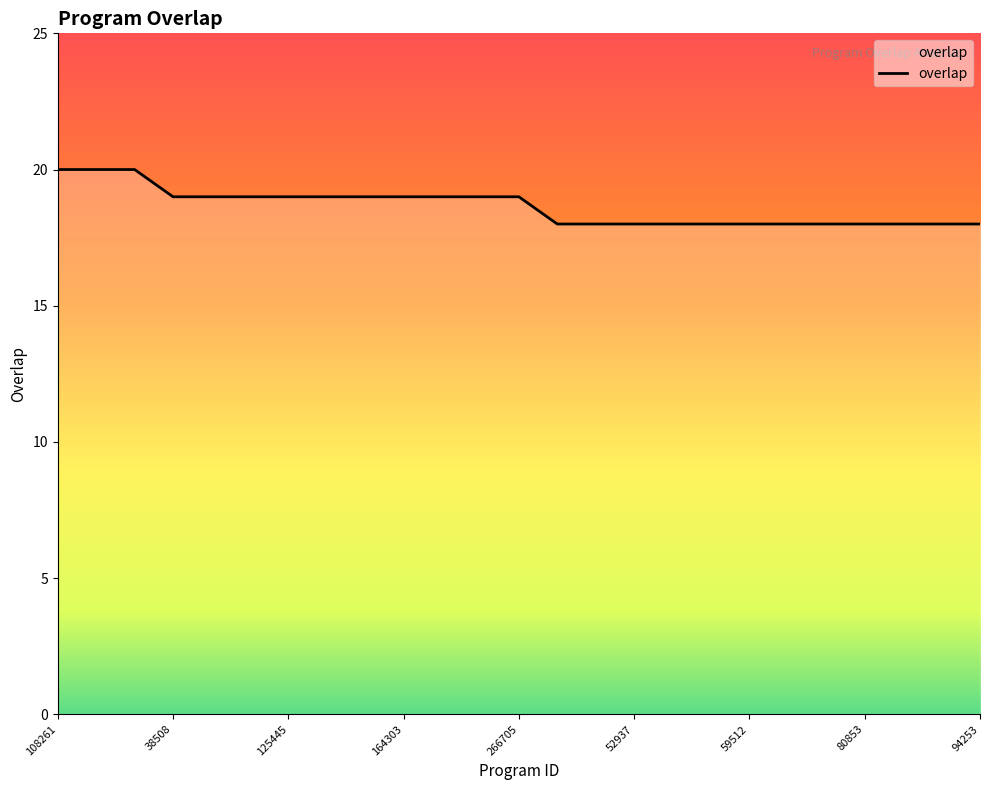

What is the greatest value displayed?

20